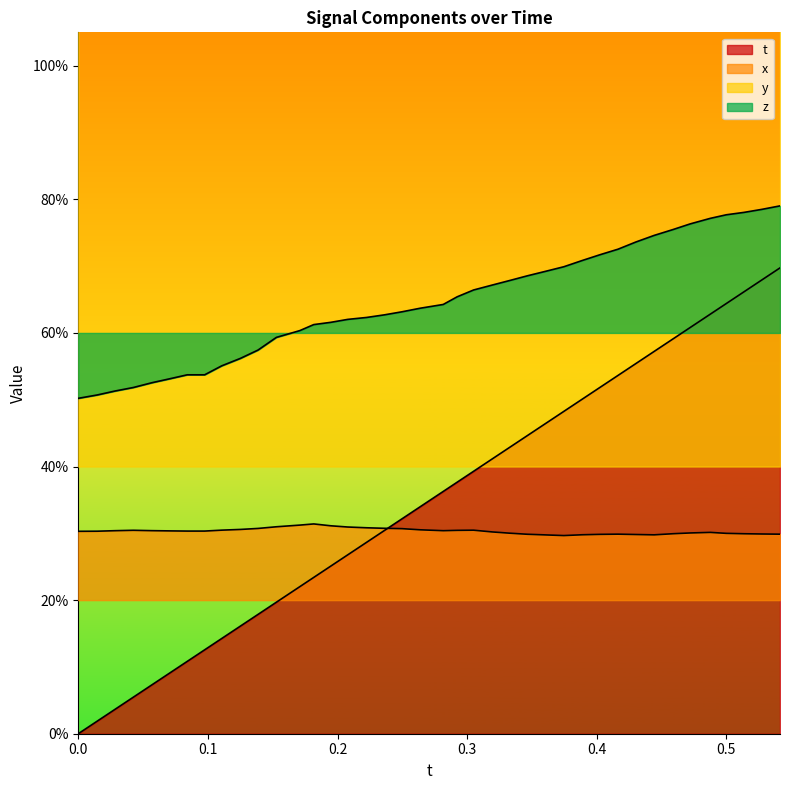

What position from the right is 0.1?

39